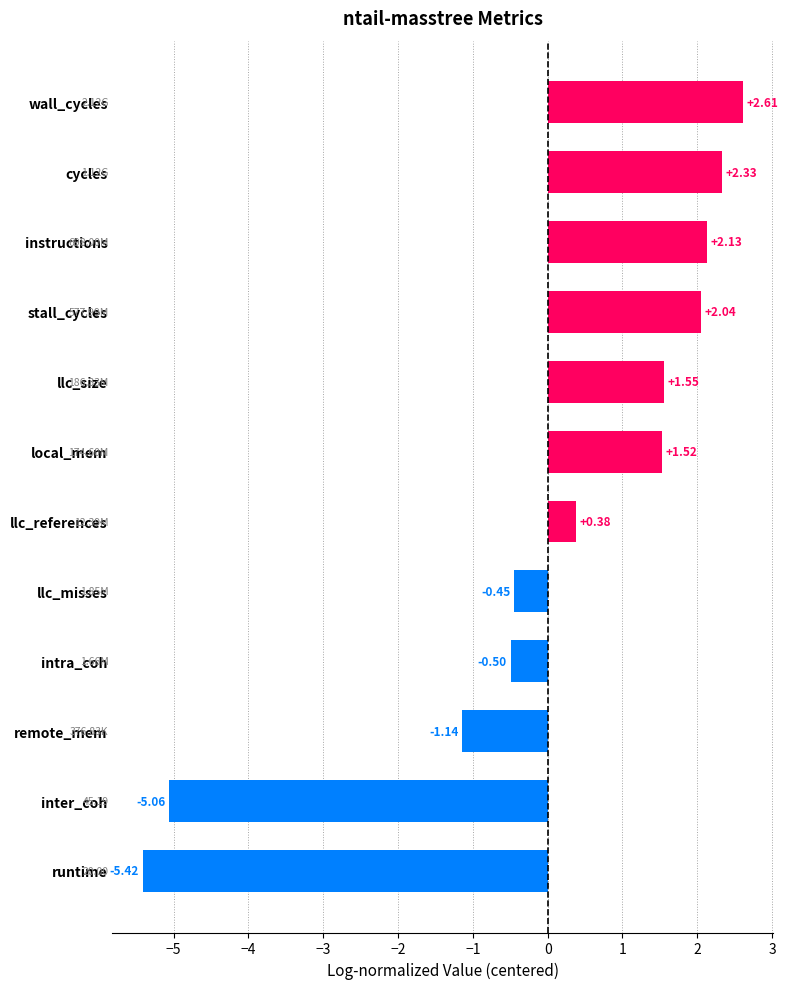

Which label corresponds to the largest value in the chart?

wall_cycles